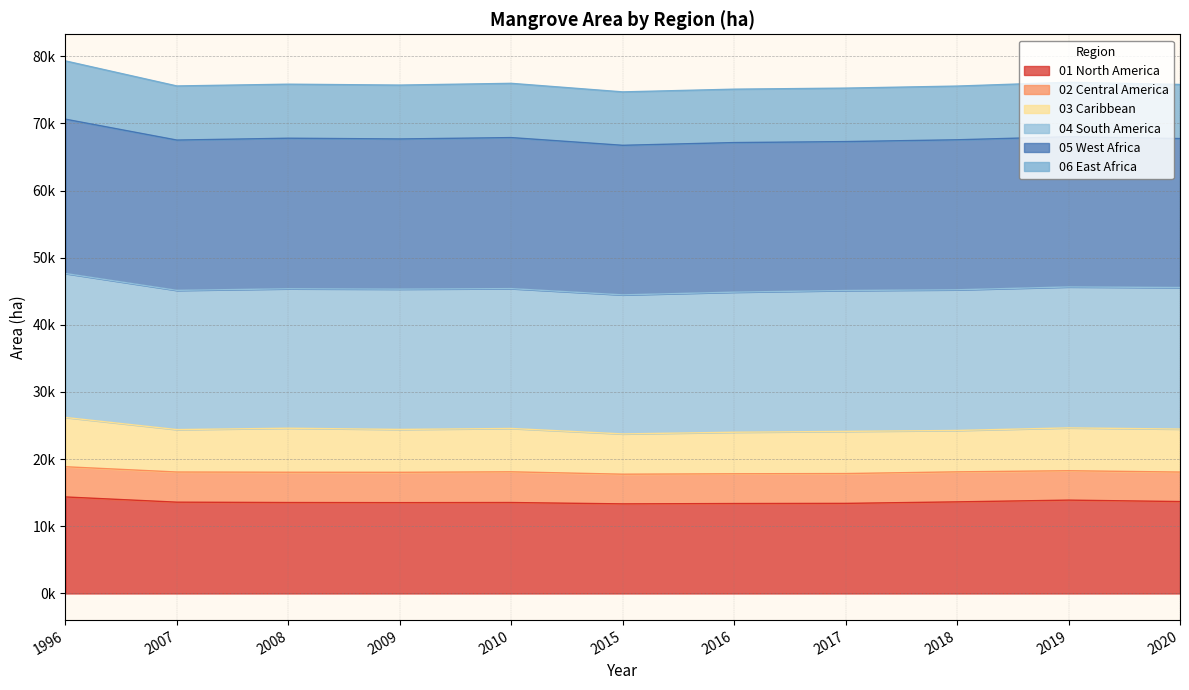

What is the approximate value of GMW_01_North_America at 2020?

13686.8